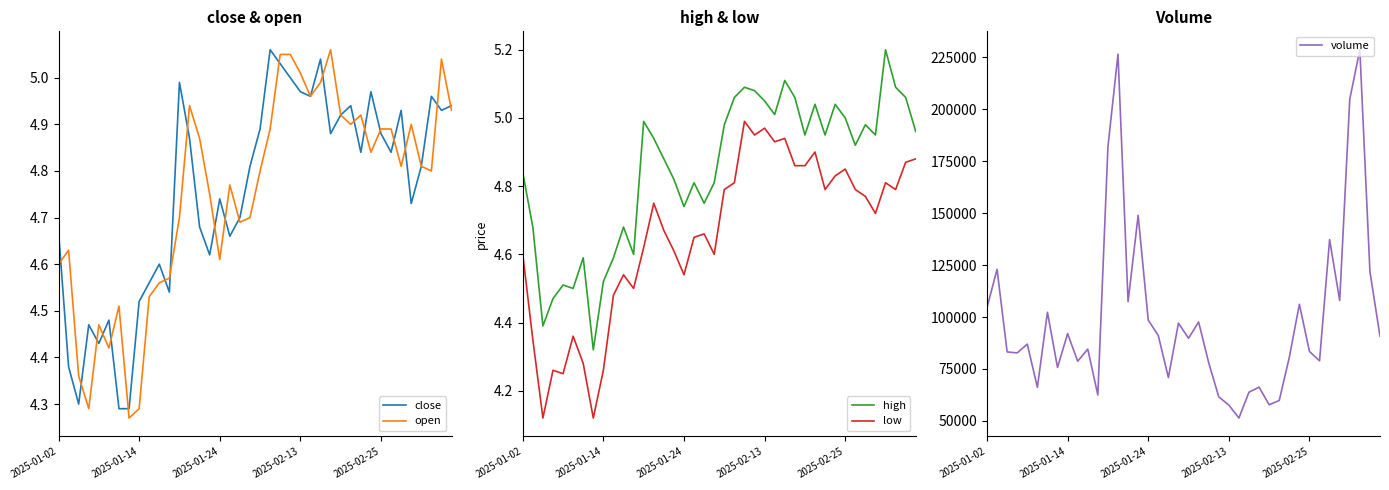

What are all the series names shown in the legend?

close, open, high, low, volume